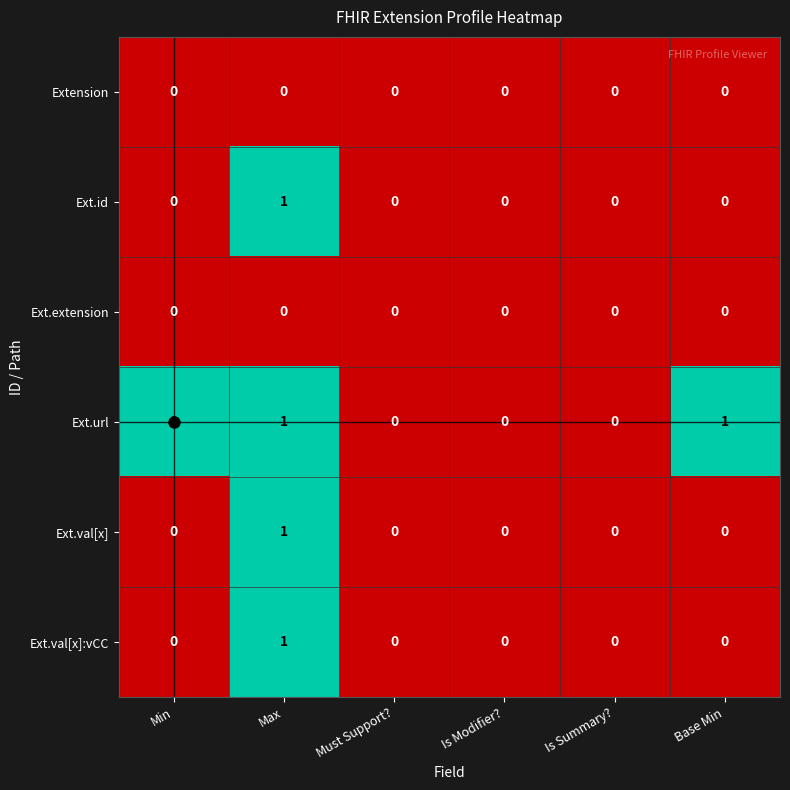

The value of Ext.url at Base Min is 2. True or false?

False